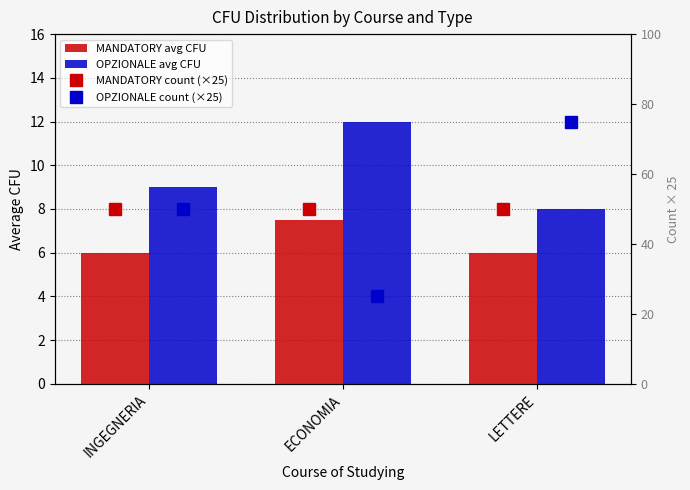

Is the value of OPZIONALE avg CFU at ECONOMIA greater than the value of OPZIONALE count (×25) at LETTERE?

No